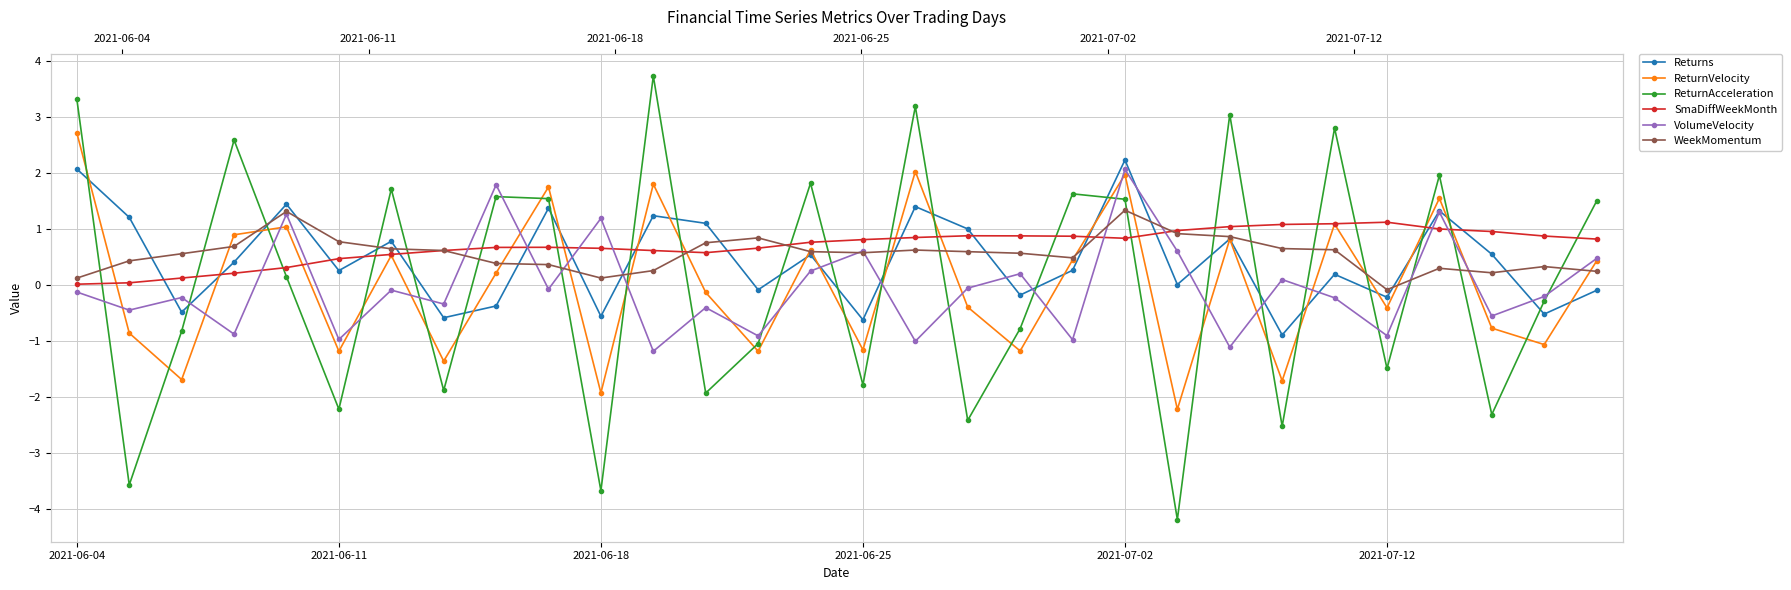

Count the number of categories in the chart.

30